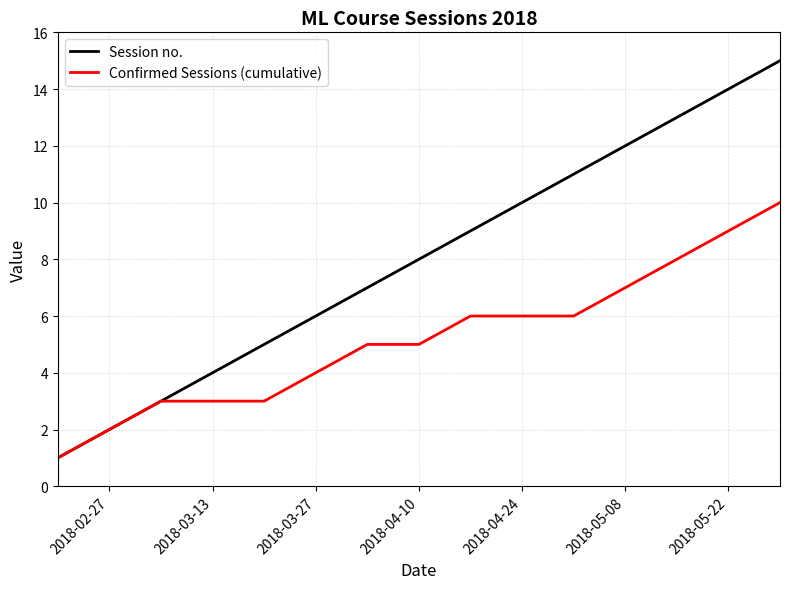

Rank the series by their maximum value, from highest to lowest.

Session no., Confirmed Sessions (cumulative)